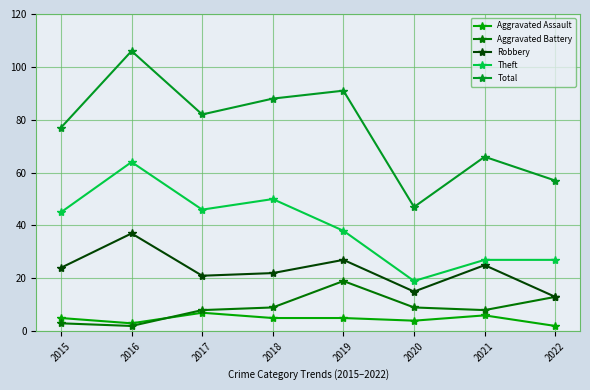

How many categories are shown in the chart?

8